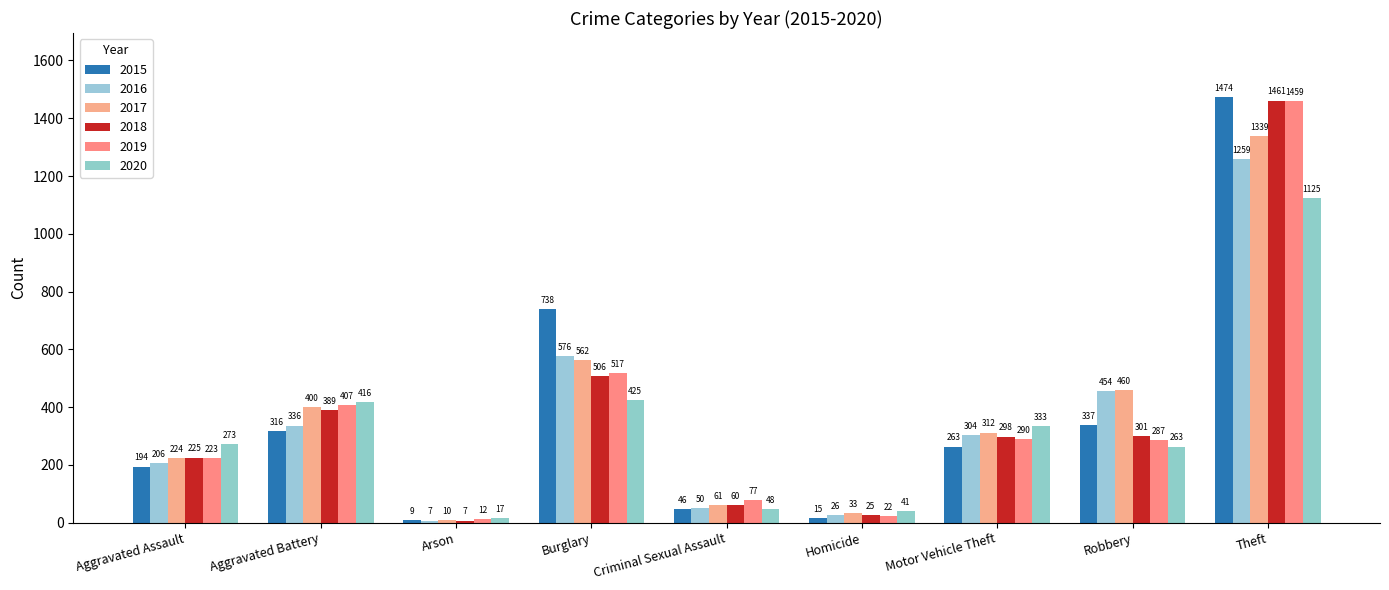

What is the label of the 2nd bar from the left?

Aggravated Battery